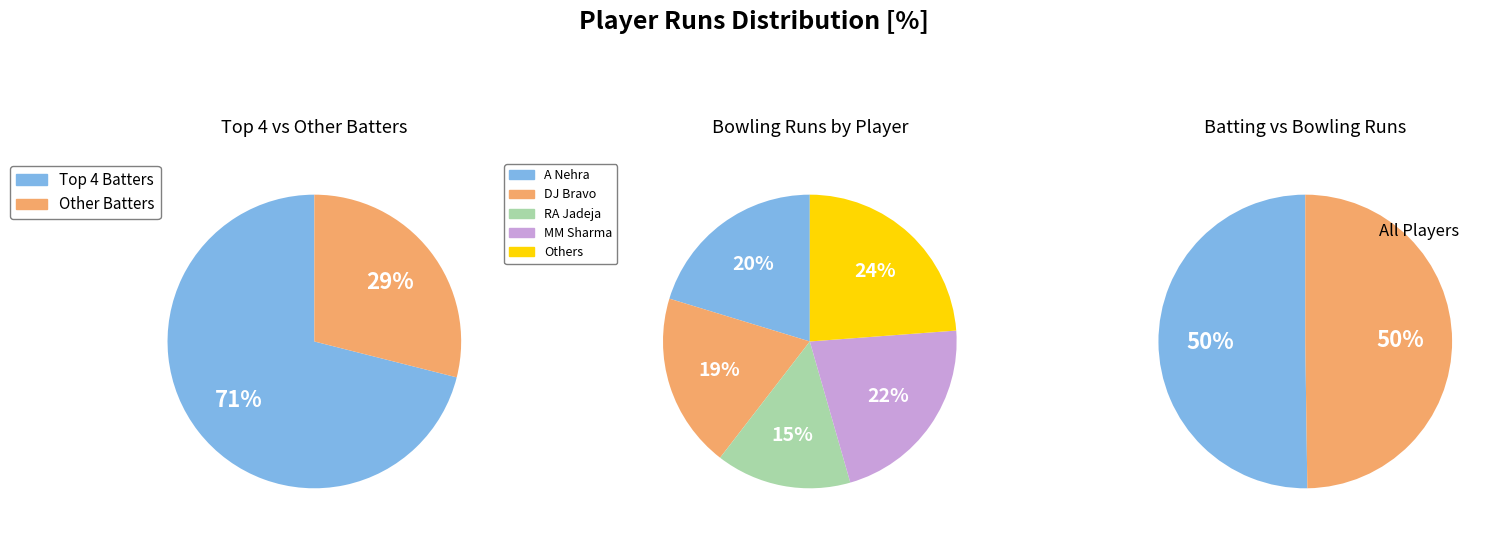

At 1, list the series in order from smallest to largest.

Bowlers, Batters